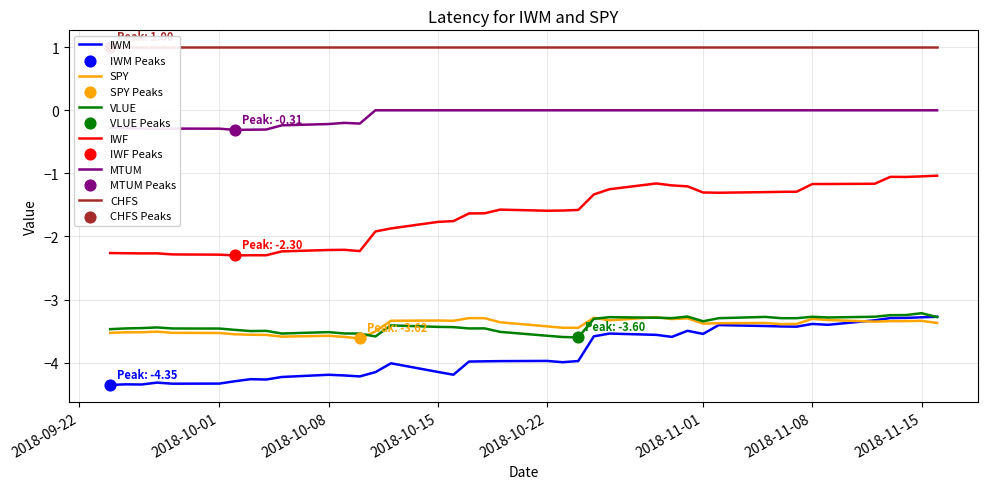

Which series has the widest spread of Y values?

IWF